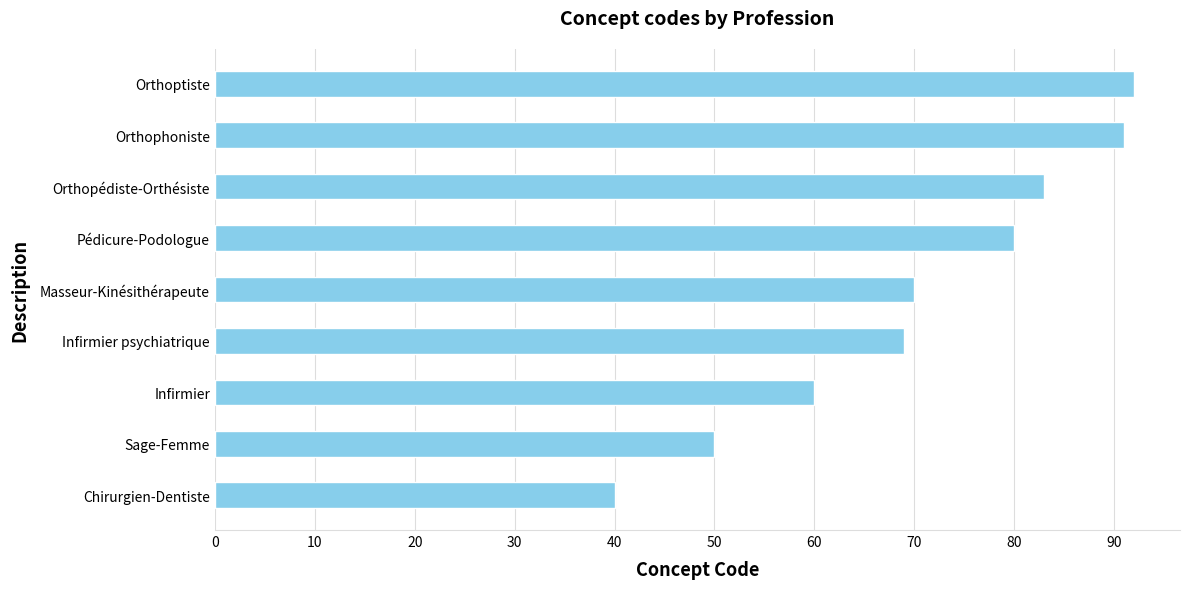

What is the change in value from Masseur-Kinésithérapeute to Pédicure-Podologue?

+10